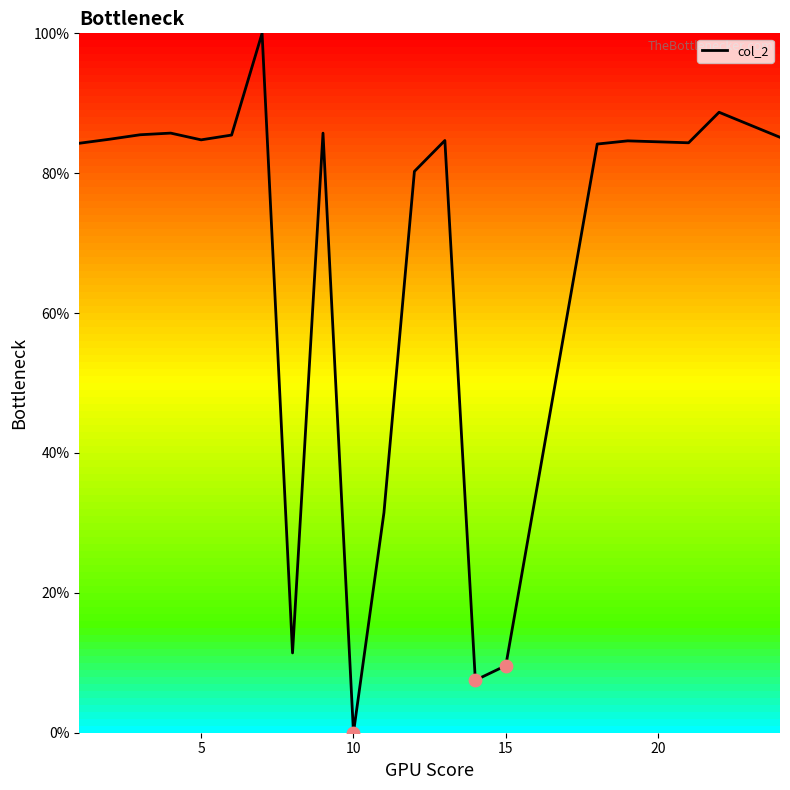

What is the difference between the maximum and minimum values?

100.0